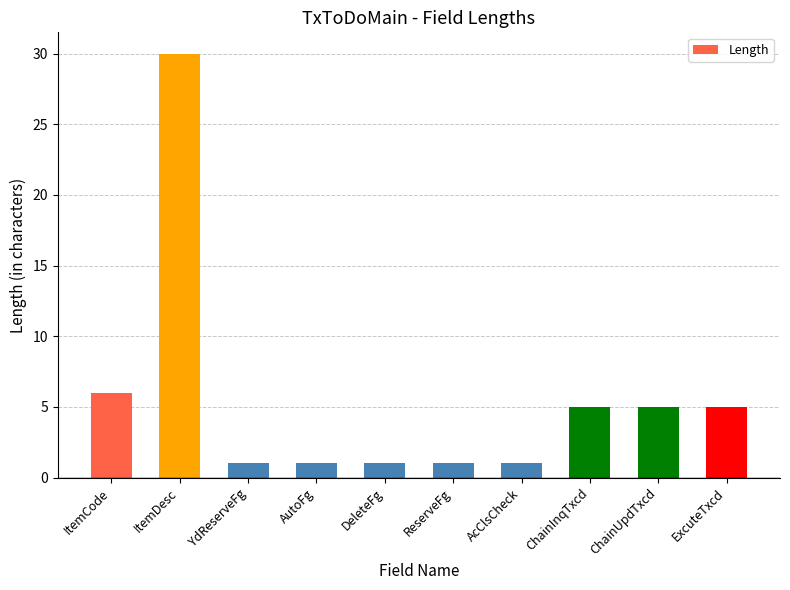

Does the chart contain stacked bars?

No